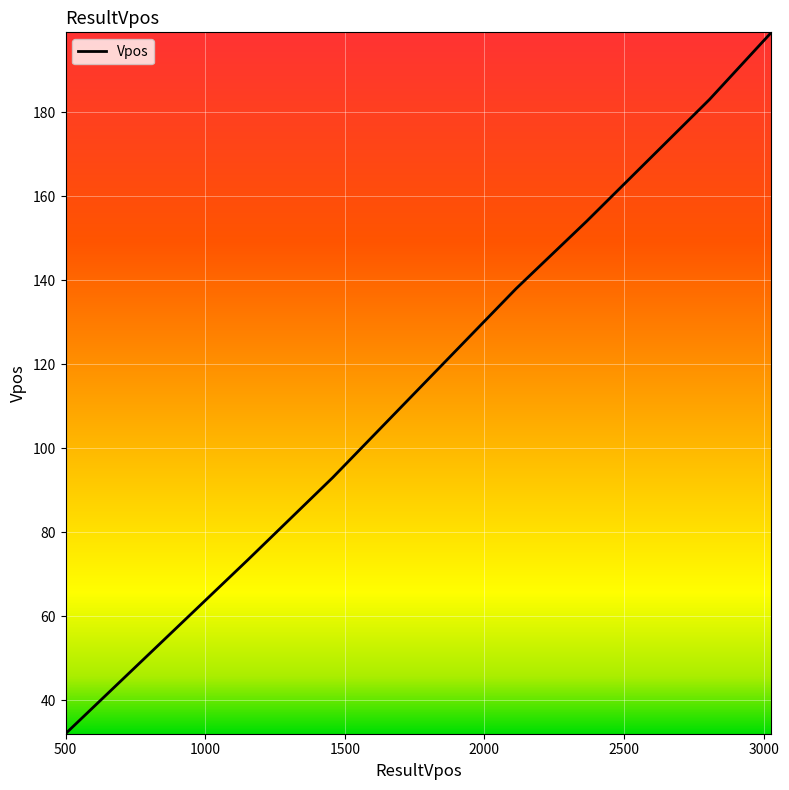

What is the maximum value shown in the chart?

199.0